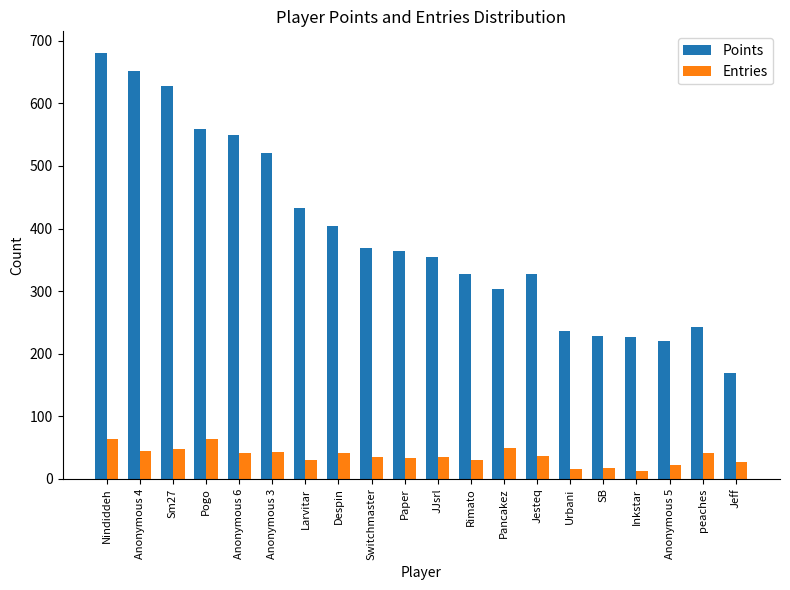

What is the greatest value displayed?

681